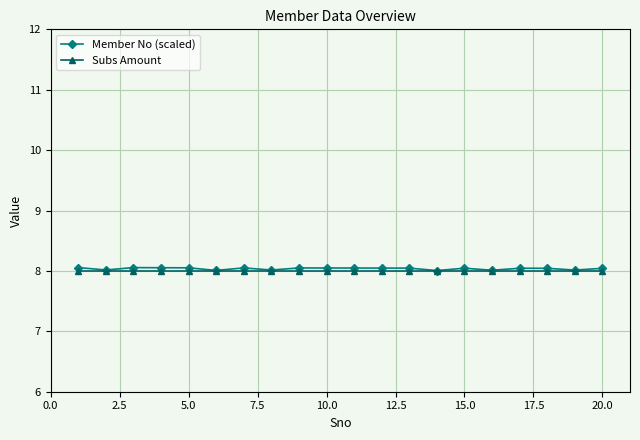

What is the value of the Subs Amount point at the 6th from the left?

8.0